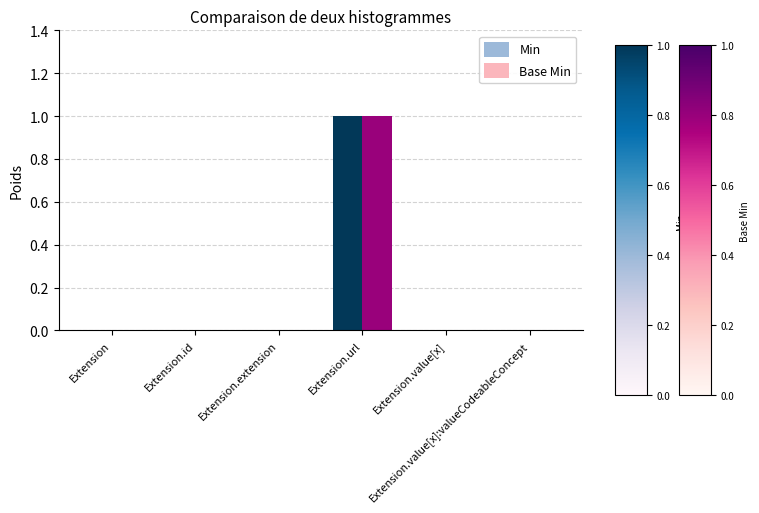

The Base Min series shows 0 at Extension.extension. True or false?

True